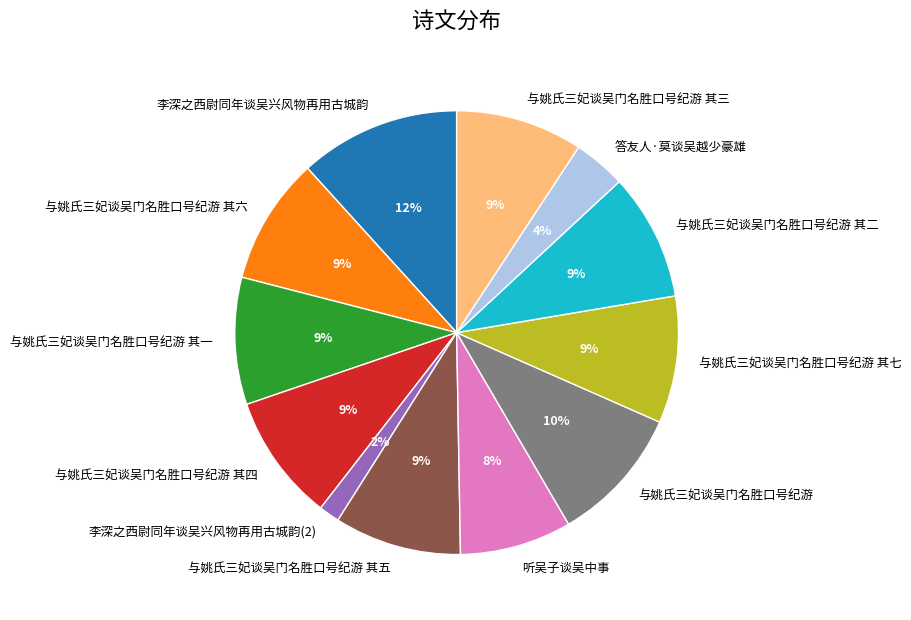

Does any single category account for the majority?

No